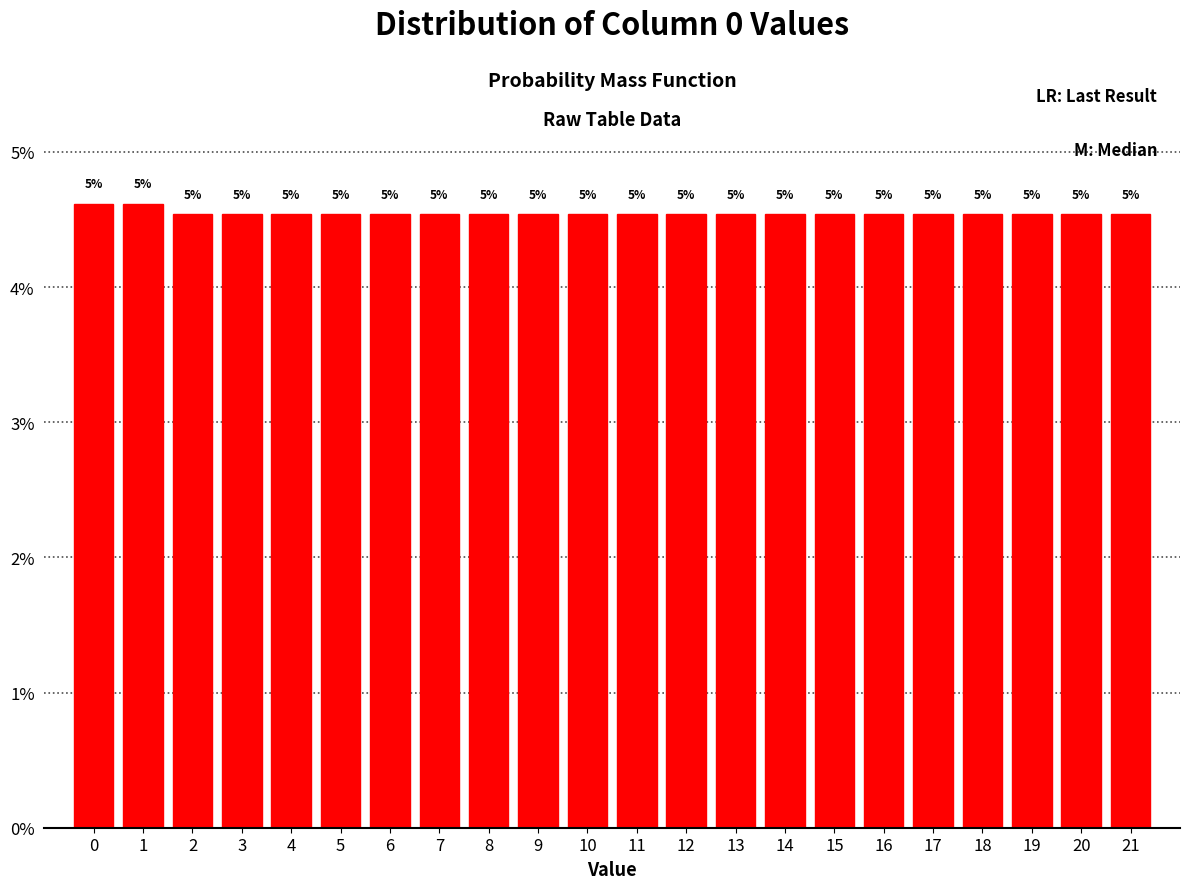

Does the chart contain any negative values?

No